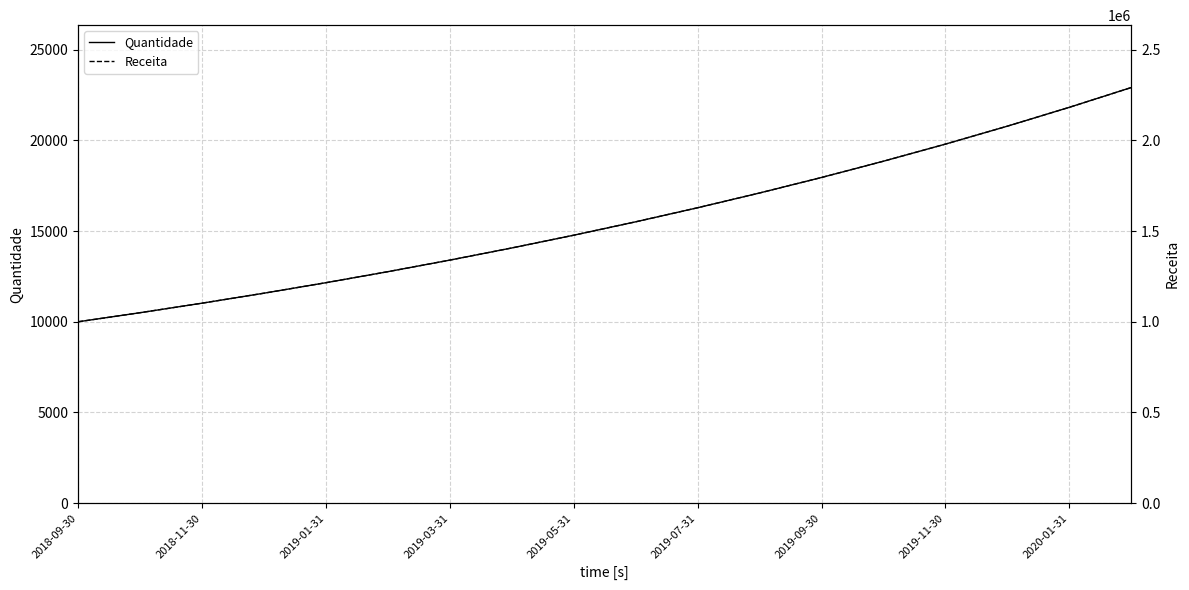

Read the Quantidade value at 2019-07-31.

16288.9